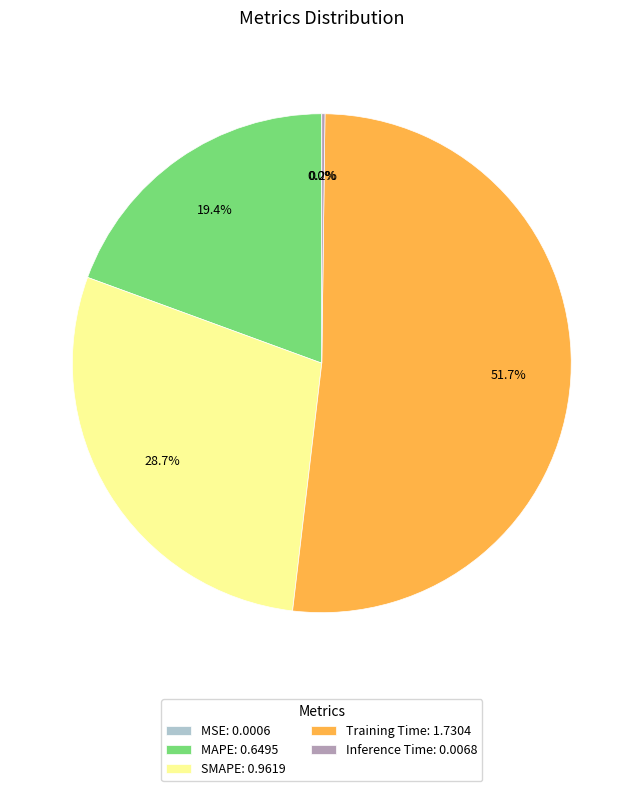

What percentage is NOT represented by MAPE?

80.6%